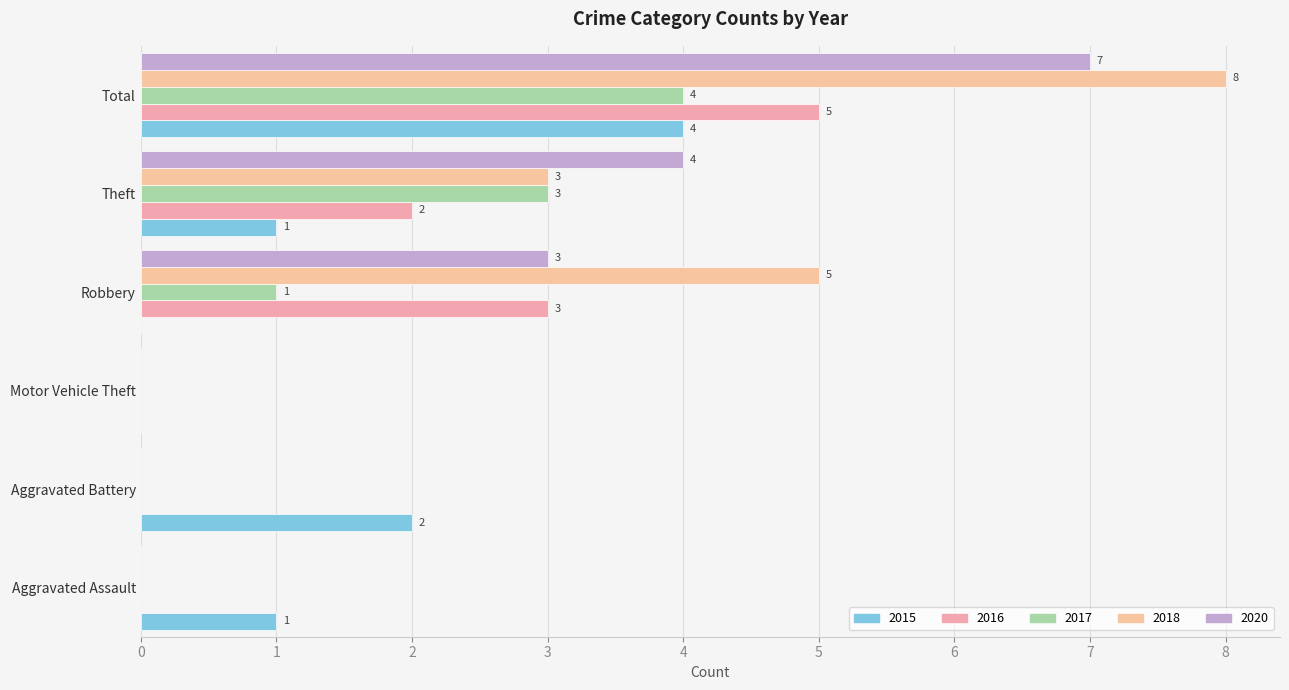

Count the number of data series in this chart.

5